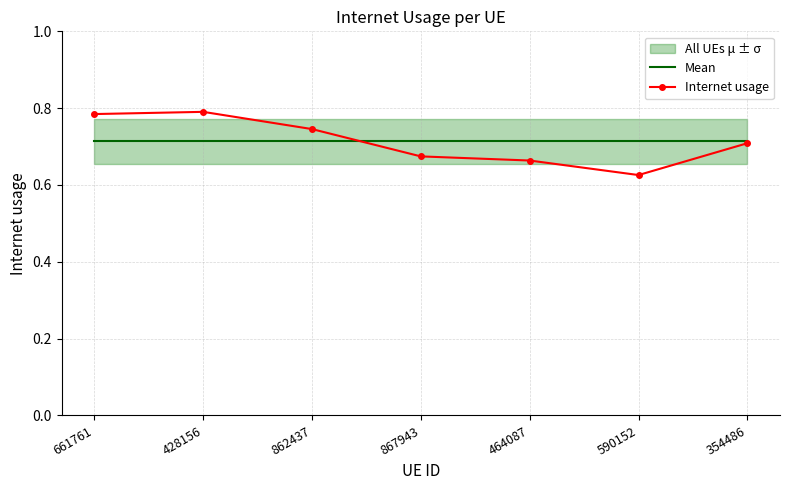

Which series changed the most between 661761 and 428156?

Internet usage